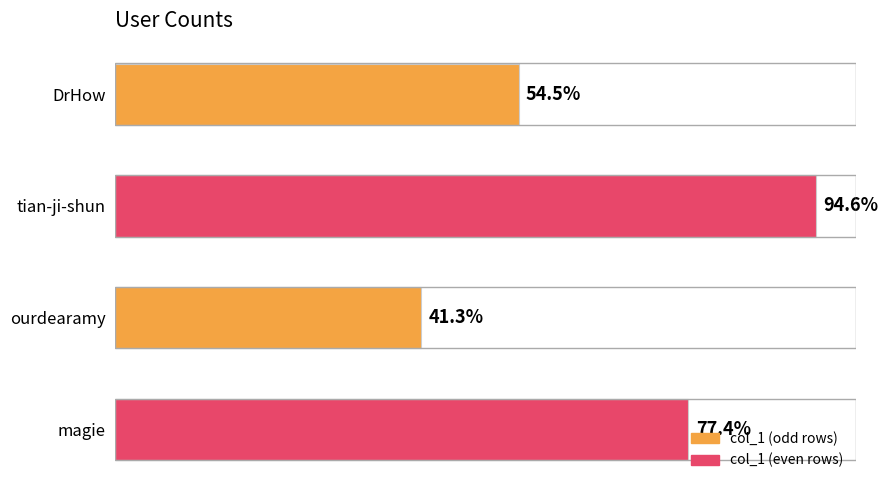

Are the bars horizontal?

Yes